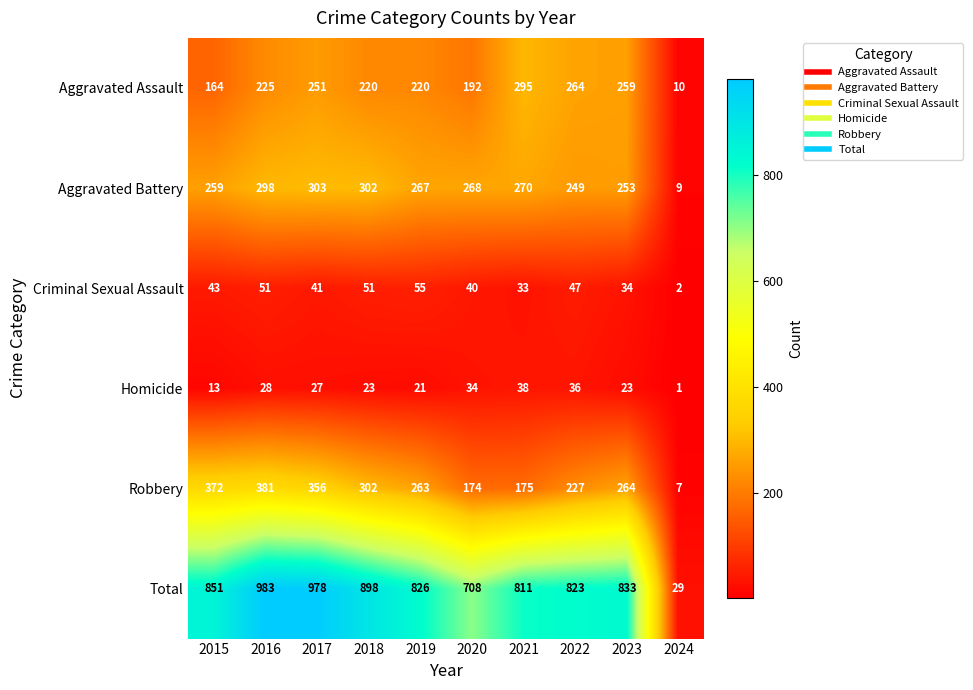

Count the number of data series in this chart.

6